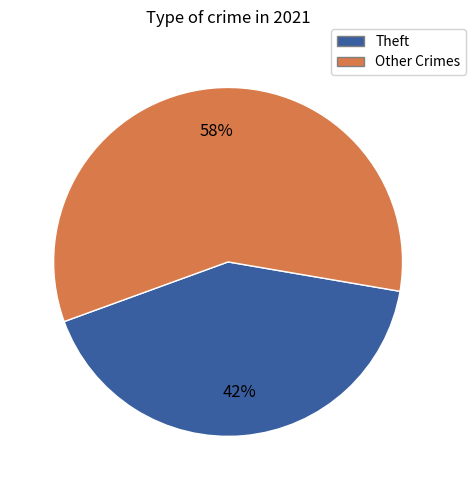

To the nearest percent, what is the average slice percentage?

50%